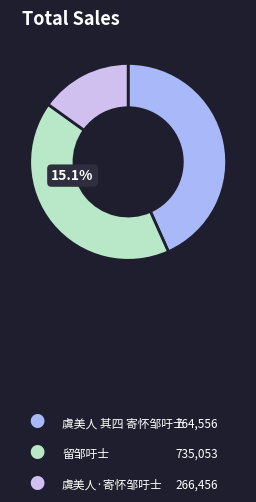

What is the smallest slice in the pie chart?

虞美人·寄怀邹吁士